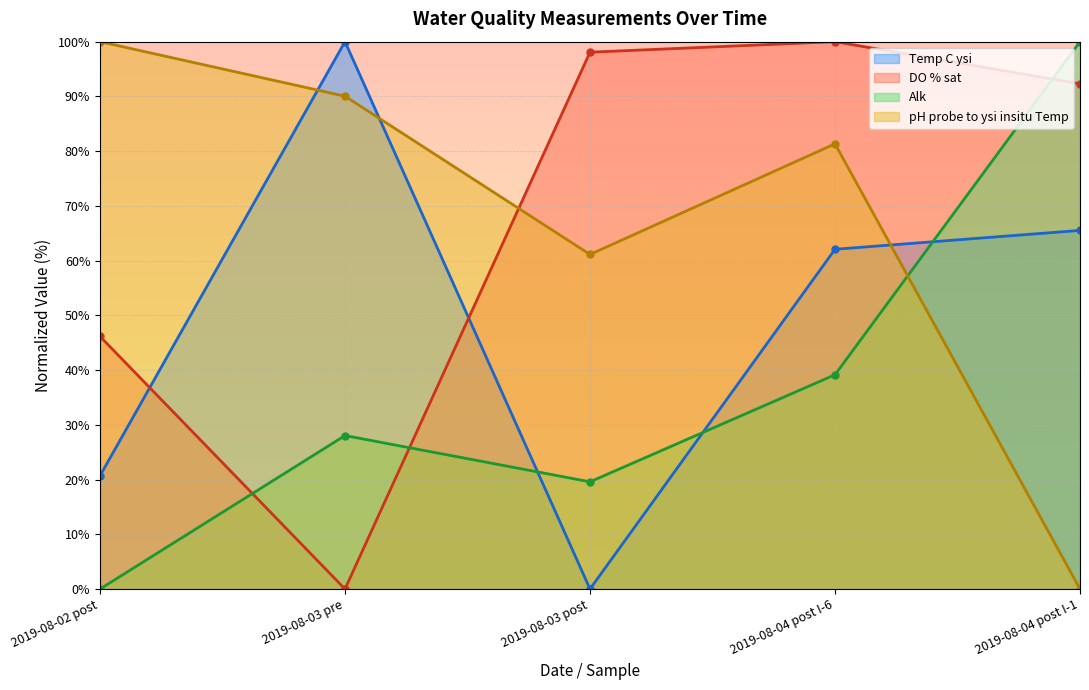

What position from the right is 2019-08-02 post?

5